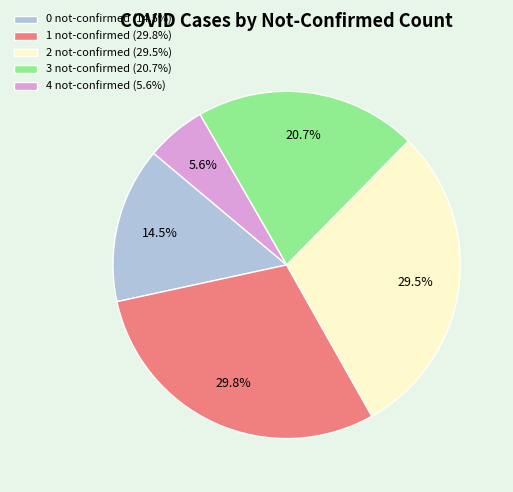

Count the number of slices in the pie.

5